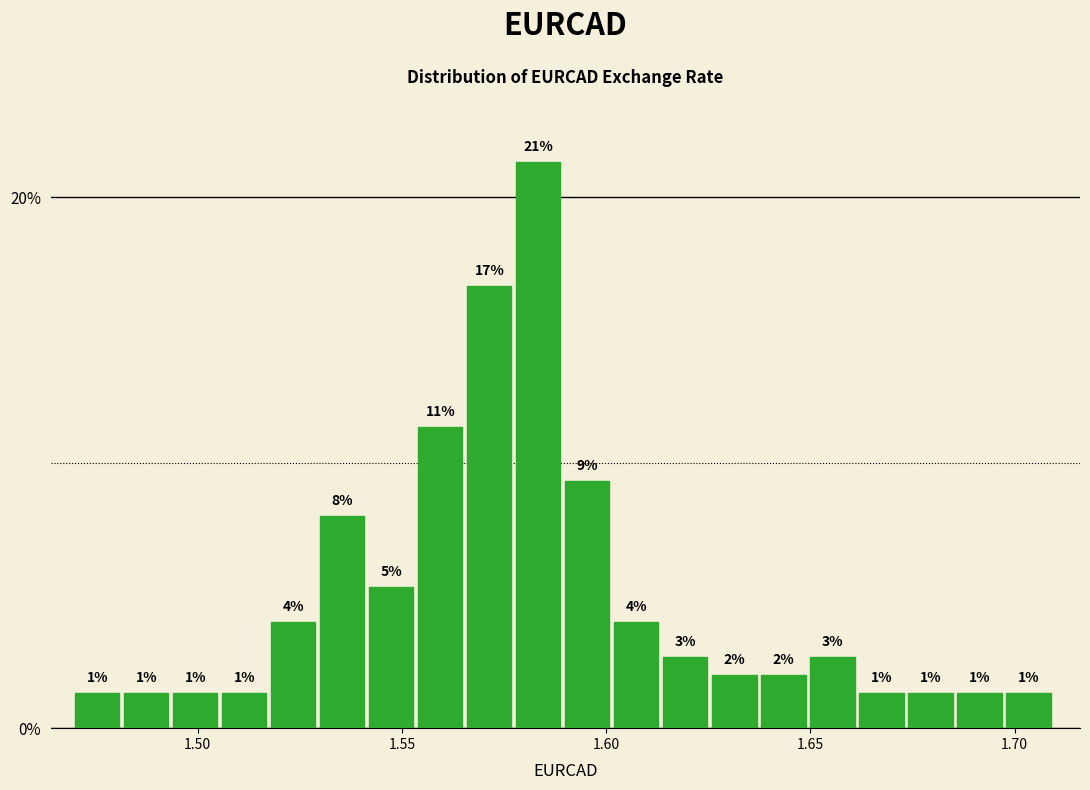

Around what value on the x-axis is the tallest bar? Give the approximate position of its centre, as read against the axis.

1.585